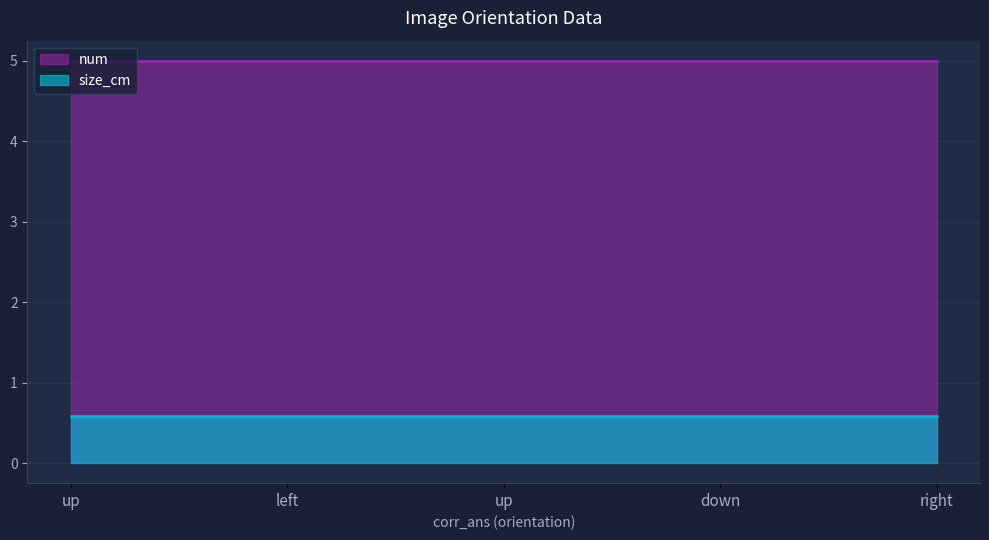

Does the chart display data point markers on the line(s)?

No